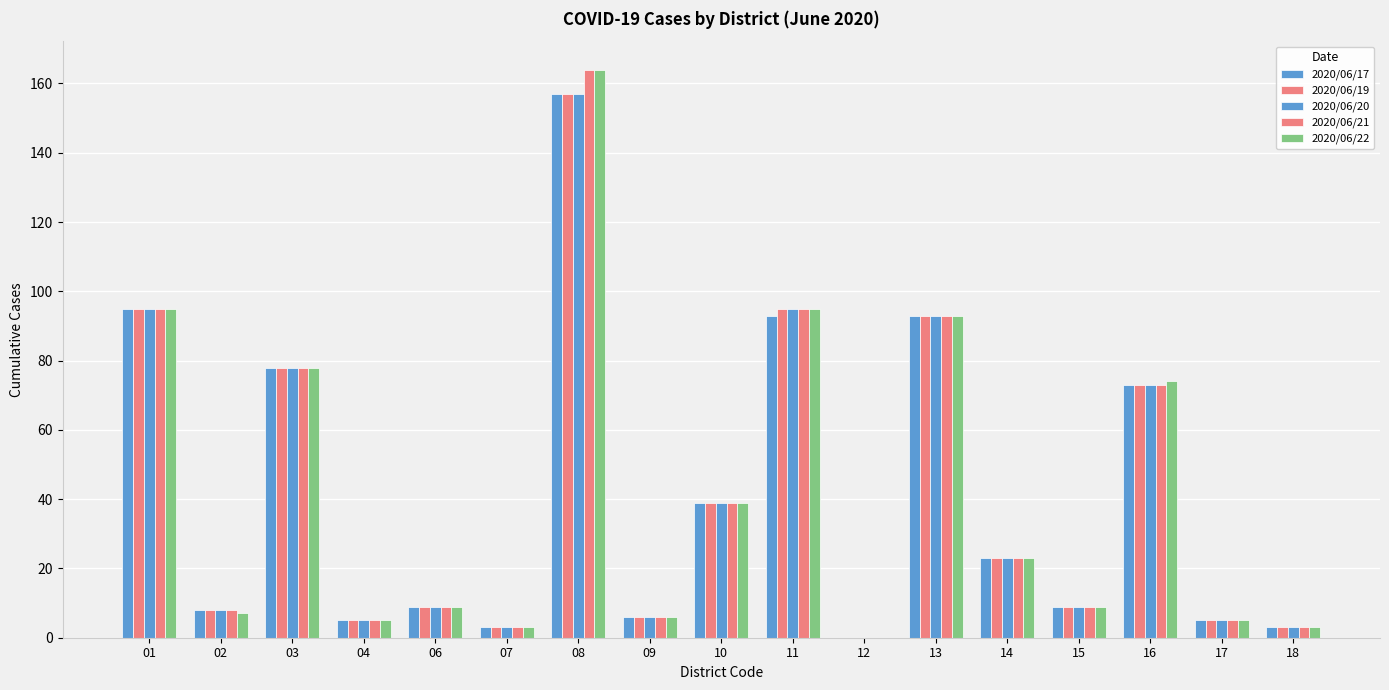

At which label does 2020/06/22 reach its peak?

08